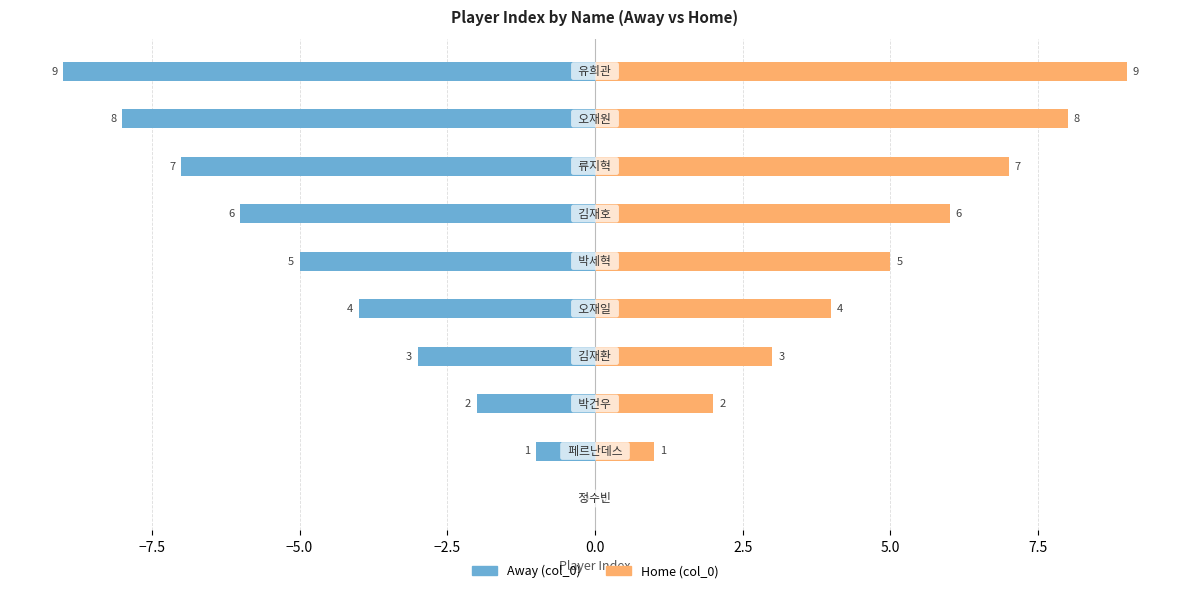

What is the value of the Away (col_0) bar at the 10th from the left?

-9